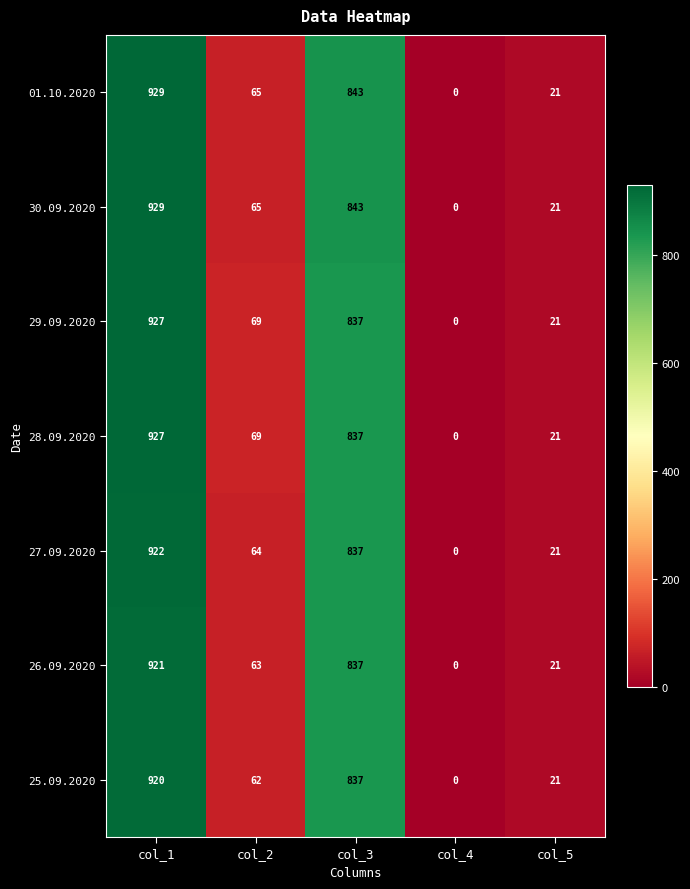

The value of 27.09.2020 at col_5 is 21. True or false?

True